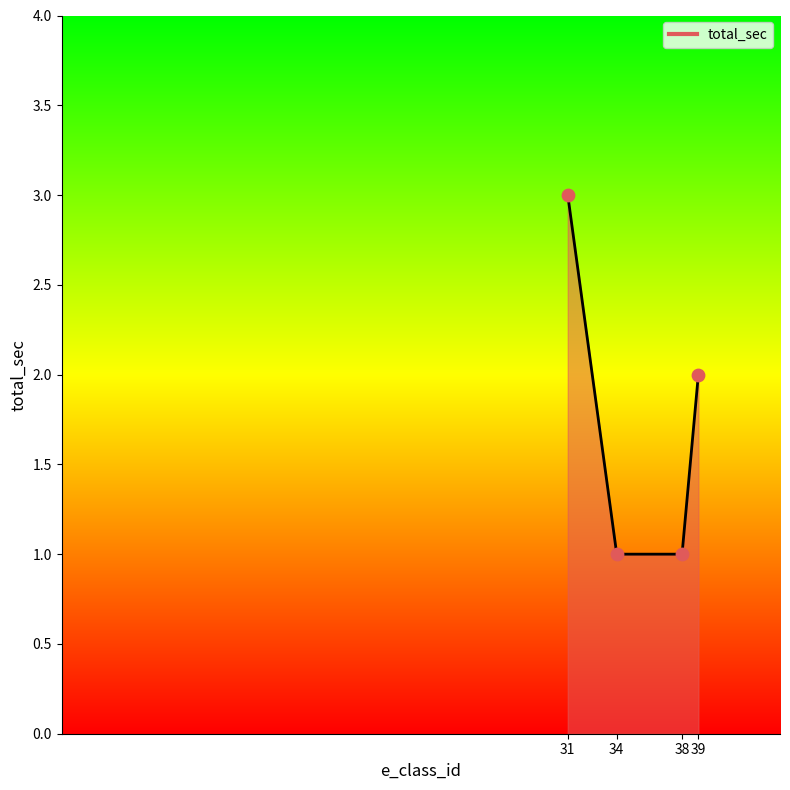

Between 39 and 34, which is larger?

39